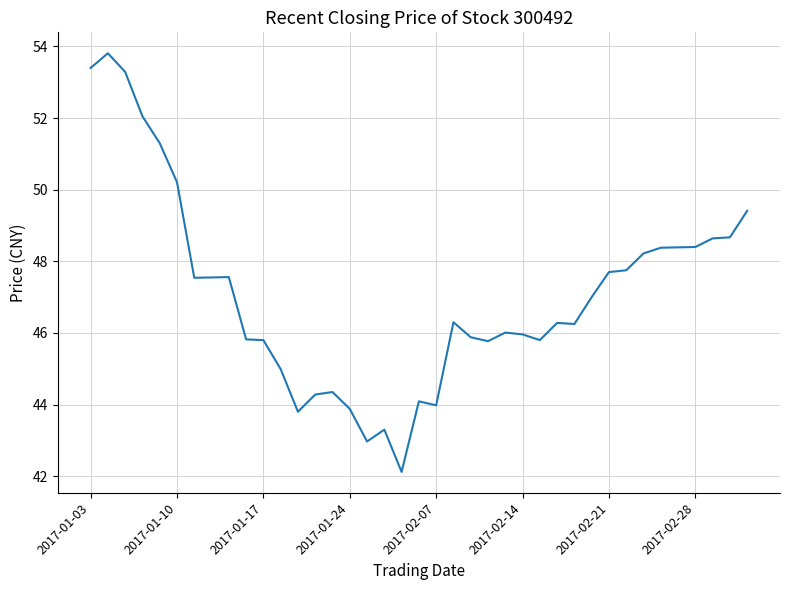

What is the difference between the maximum and minimum values?

11.7